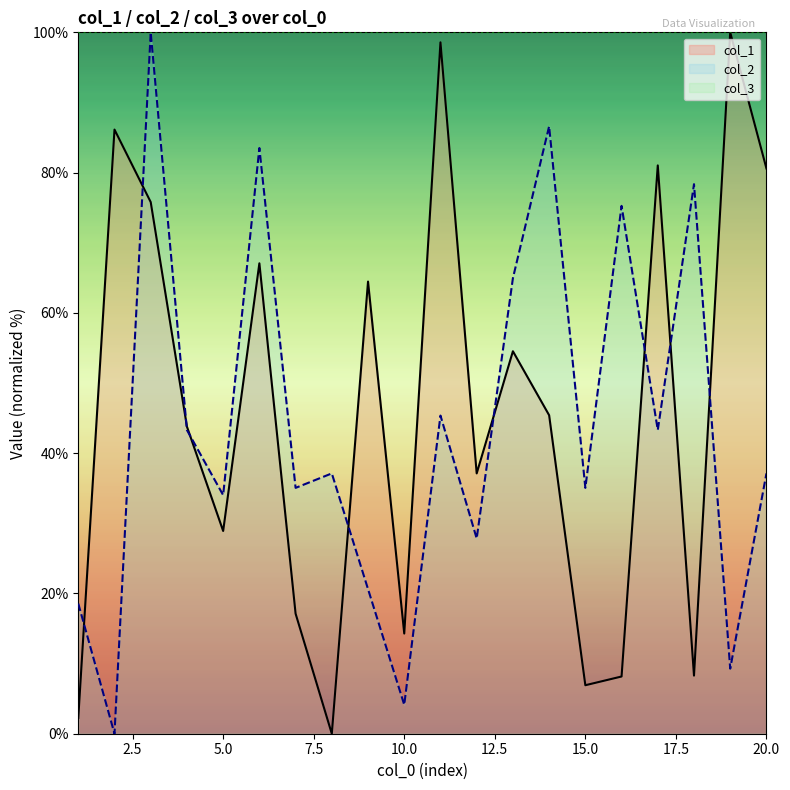

True or false: col_1 and col_2 intersect in this chart.

True